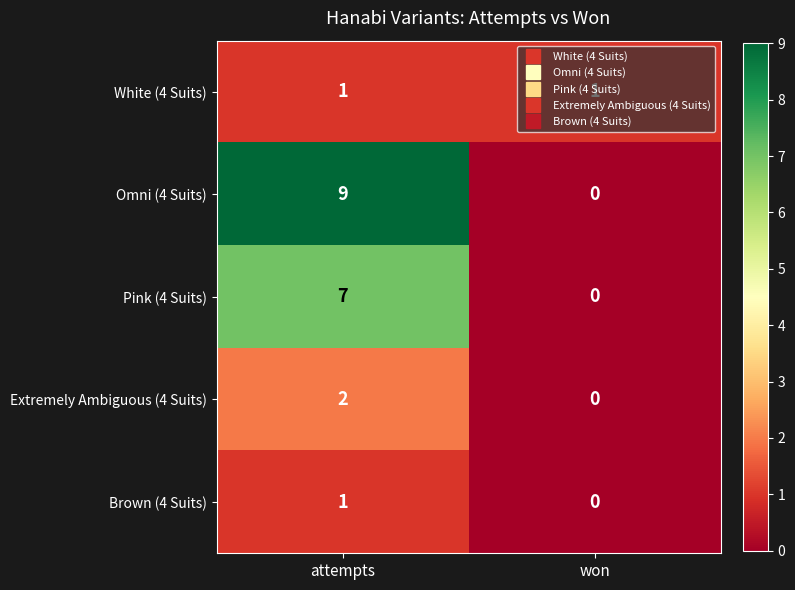

List the labels in order of Pink (4 Suits) value, largest first.

attempts, won